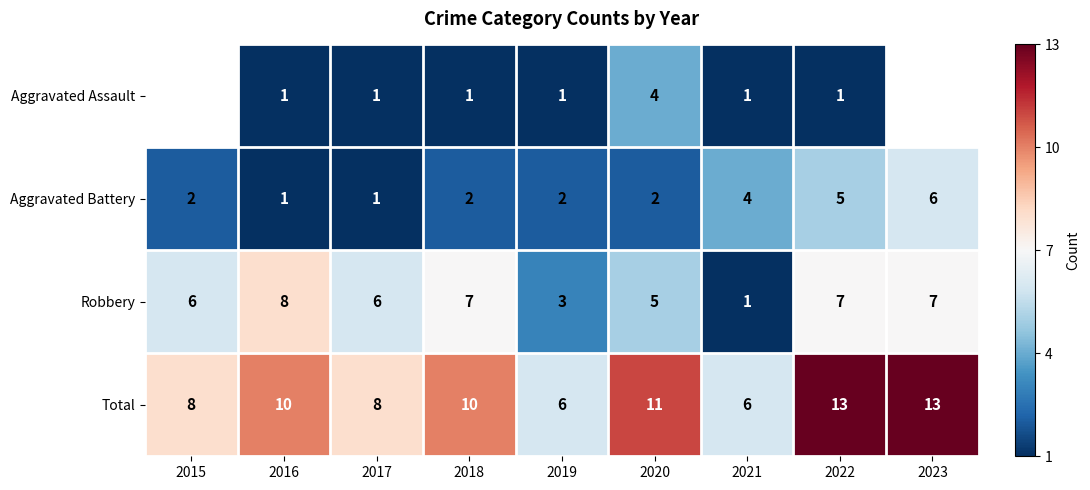

What is the minimum value for Total?

6